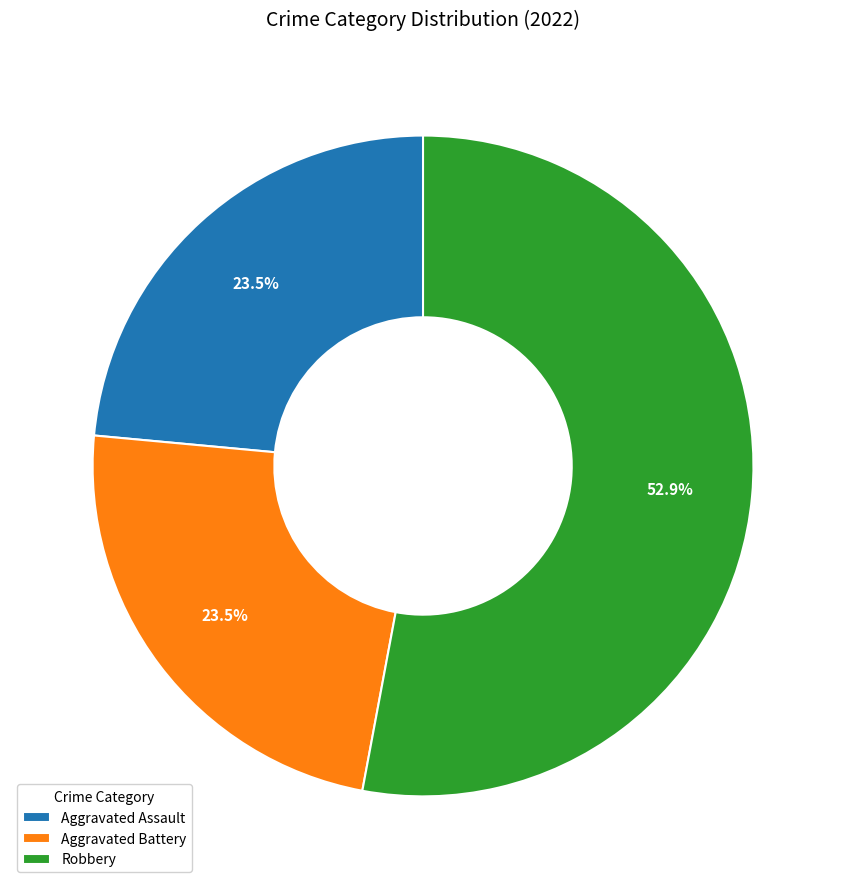

What is the majority slice?

Robbery